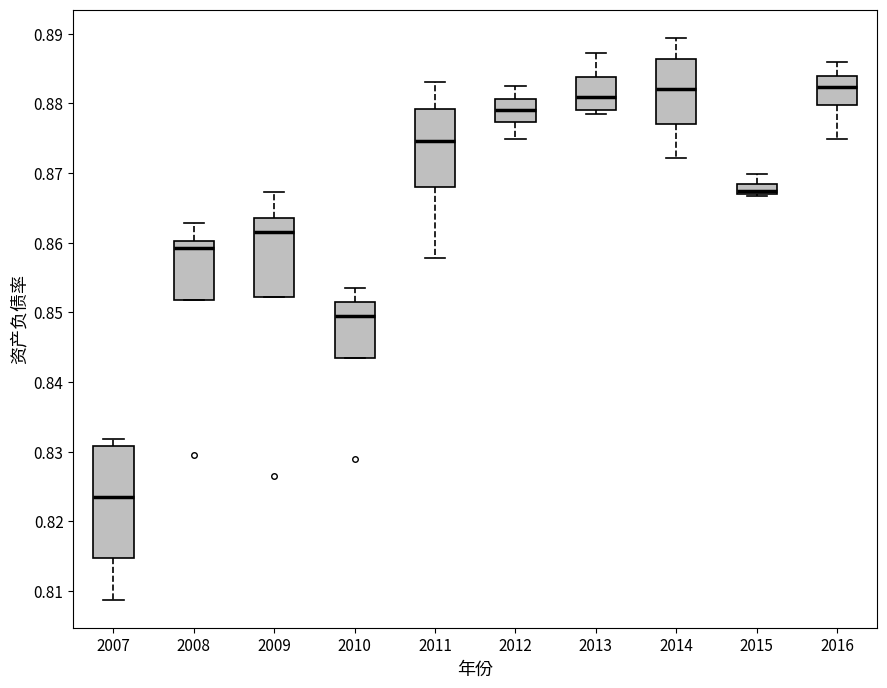

Which box's median line is the lowest?

2007